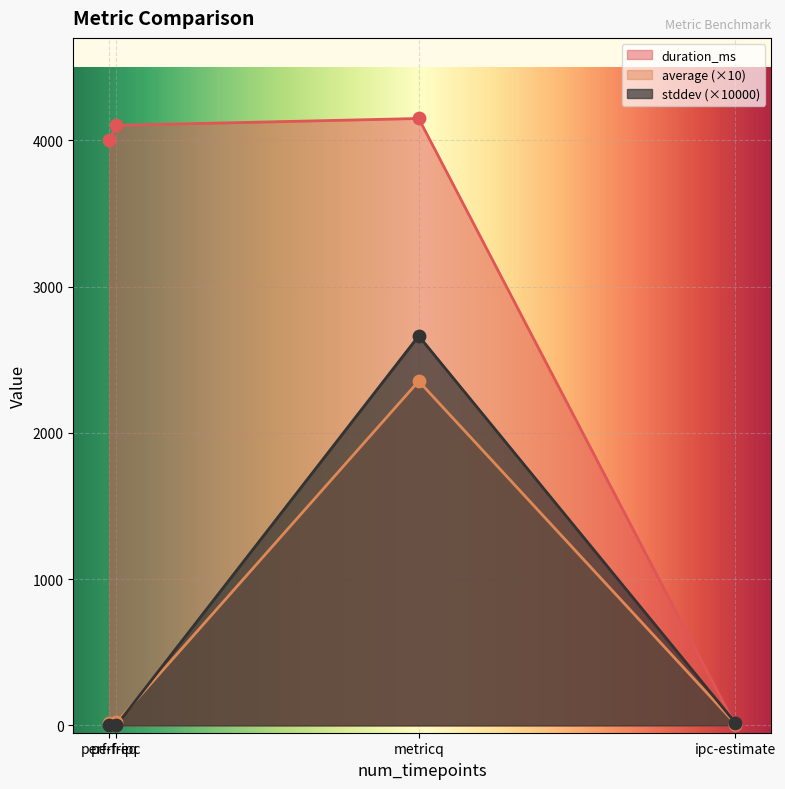

What is the total value across all series at perf-ipc?

4122.9